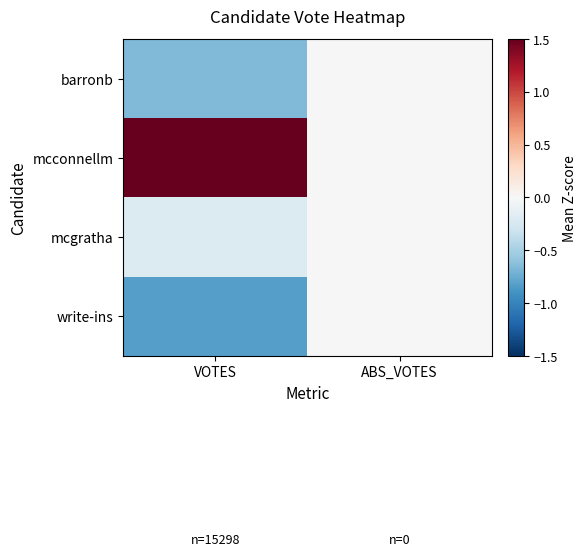

Which series has the largest total across all categories?

mcconnellm